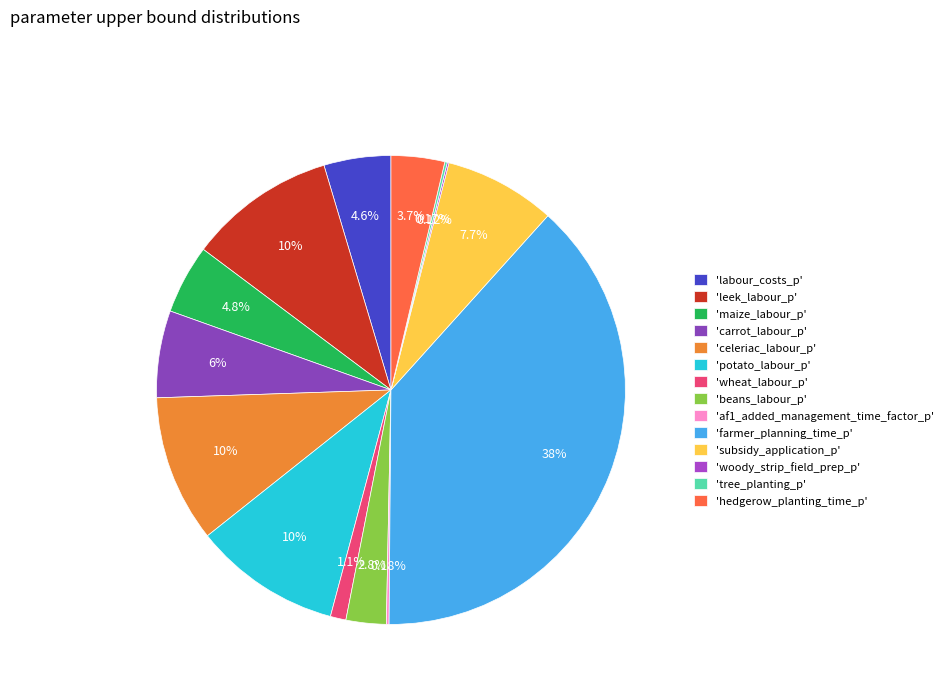

Count the number of slices in the pie.

14